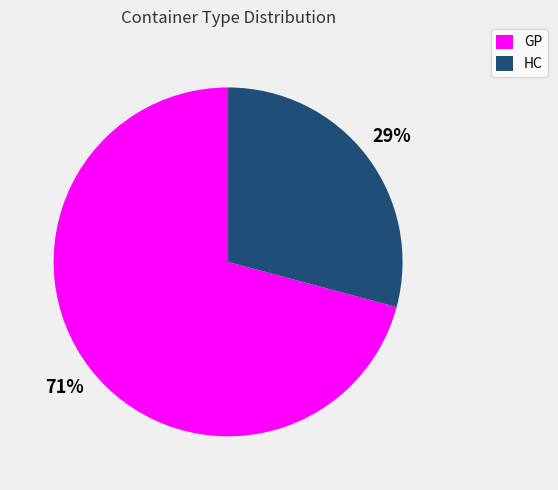

Combined, do GP and HC account for over 50%?

Yes